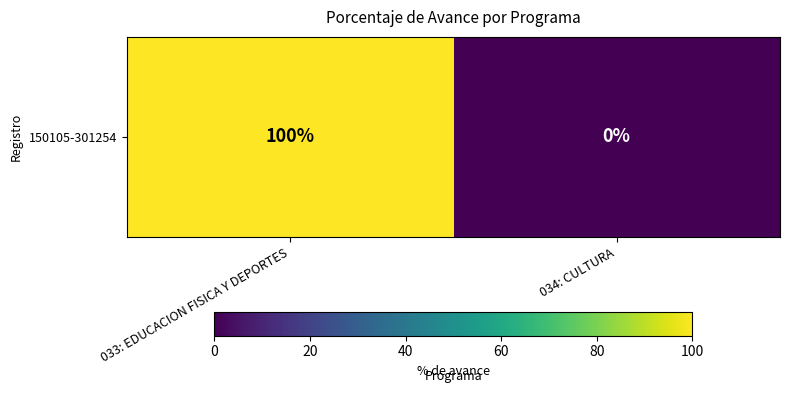

What is the change in value from 033: EDUCACION FISICA Y DEPORTES to 034: CULTURA?

-100